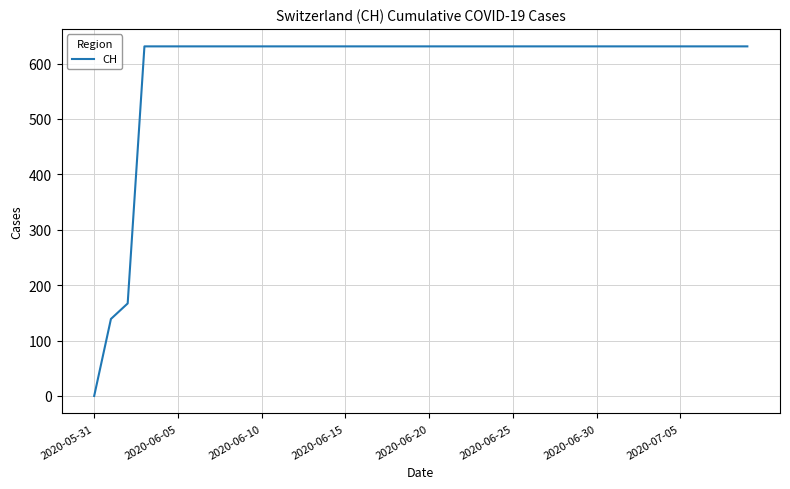

Does the chart display data point markers on the line(s)?

No